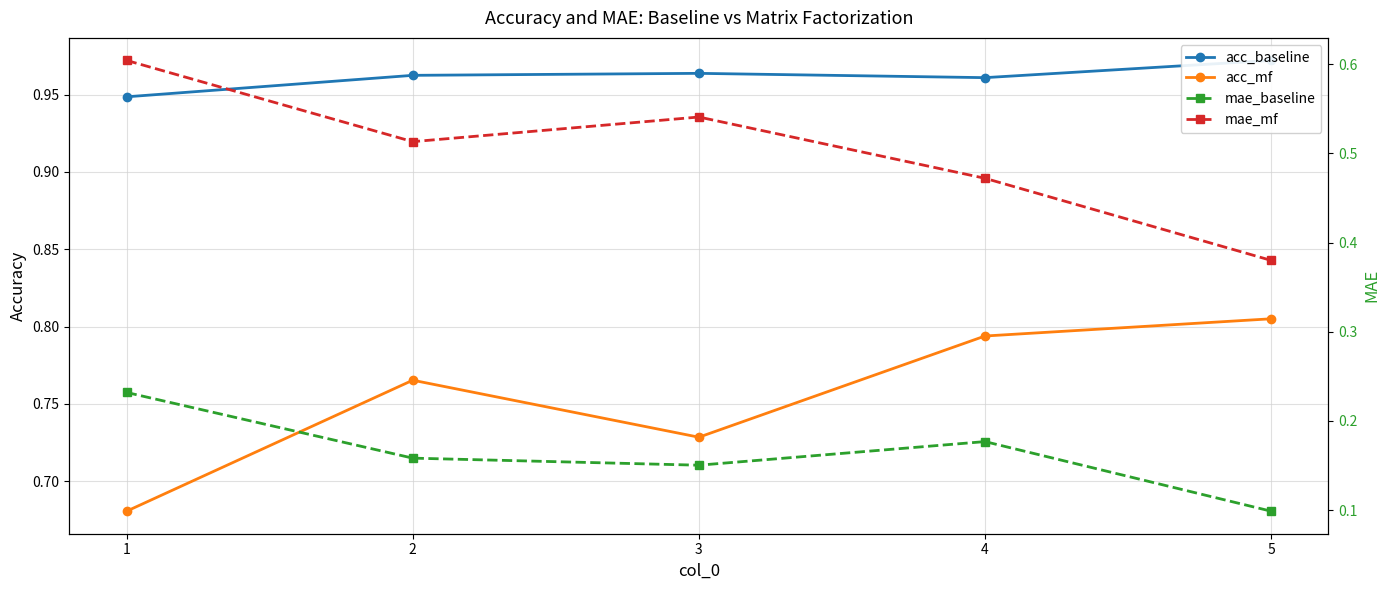

True or false: mae_baseline has more than 2 interior local peaks.

False